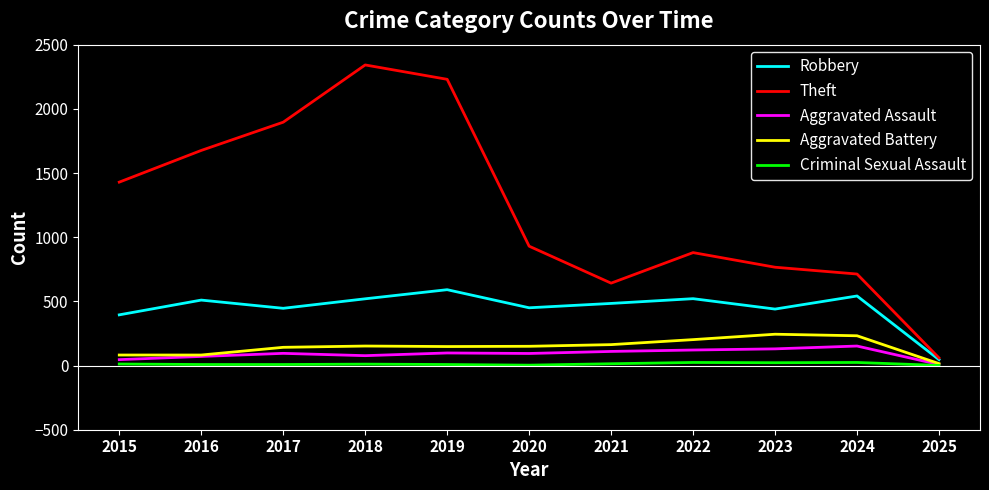

How many lines are shown in the chart?

5